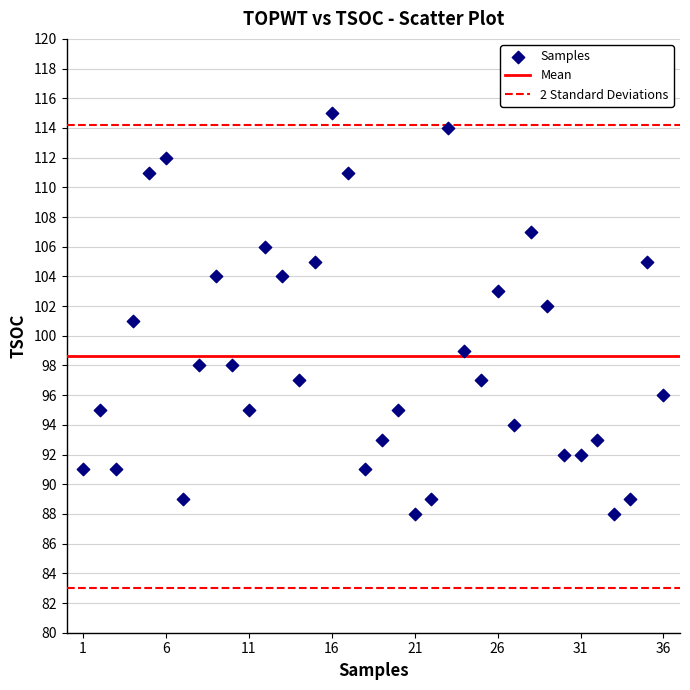

What is the range of X values (max minus min)?

35